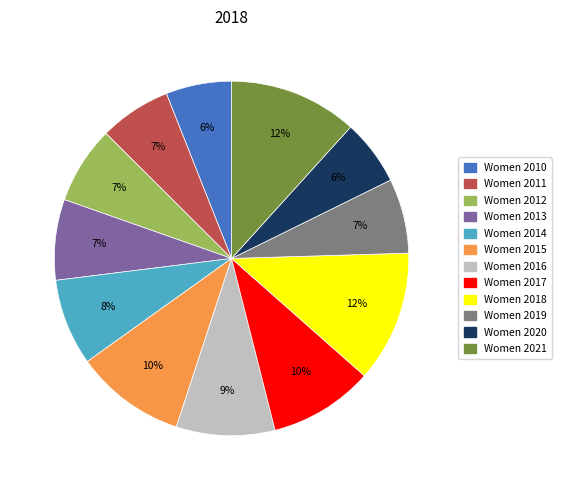

True or false: Women 2015 accounts for 16% of the total.

False